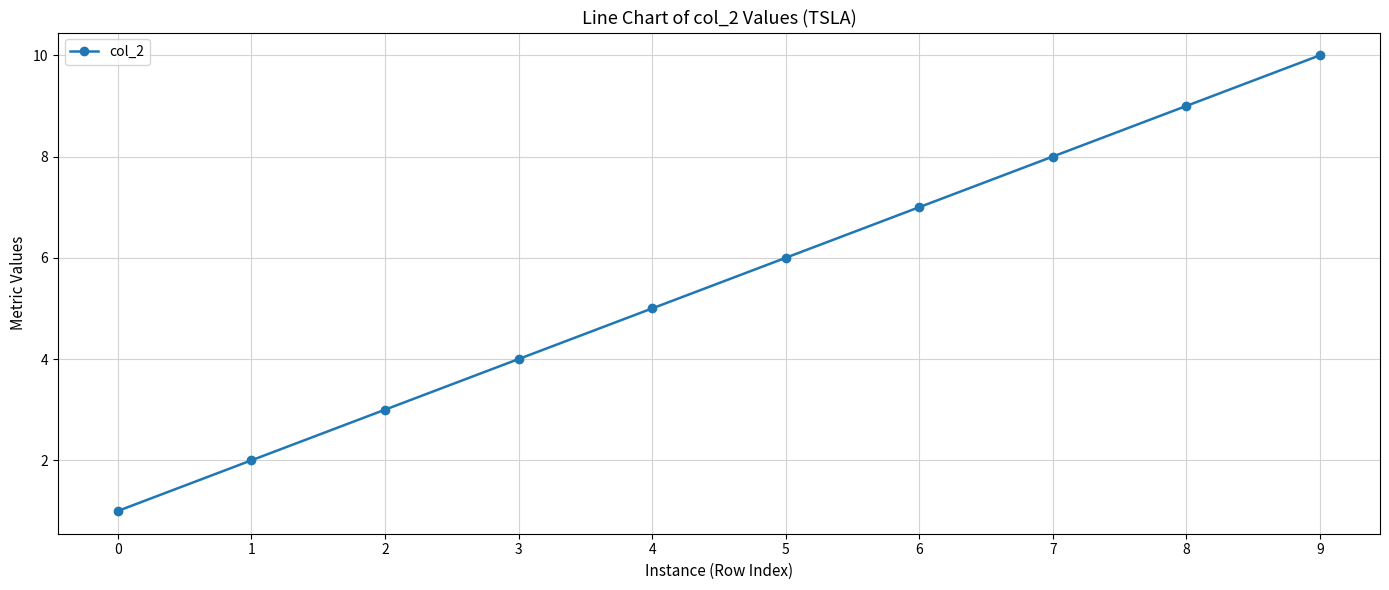

Reading left to right, what are all the values shown in this chart?

0=1	1=2	2=3	3=4	4=5	5=6	6=7	7=8	8=9	9=10